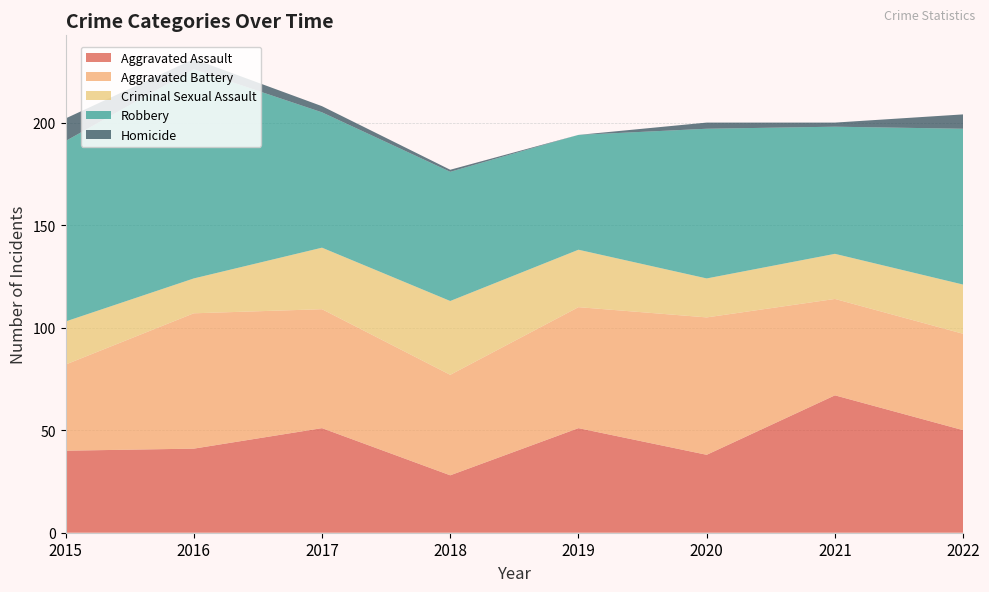

Reading right to left, what are all the values shown in this chart?

Aggravated Assault: 50	67	38	51	28	51	41	40
Aggravated Battery: 47	47	67	59	49	58	66	42
Criminal Sexual Assault: 24	22	19	28	36	30	17	21
Robbery: 76	62	73	56	63	66	102	88
Homicide: 7	2	3	0	1	3	5	11